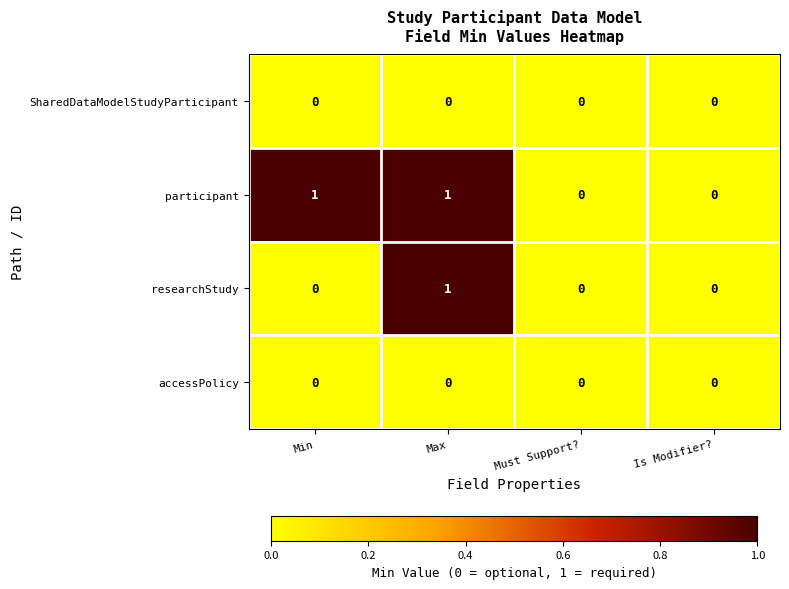

At which category is the sum across all series the highest?

Max